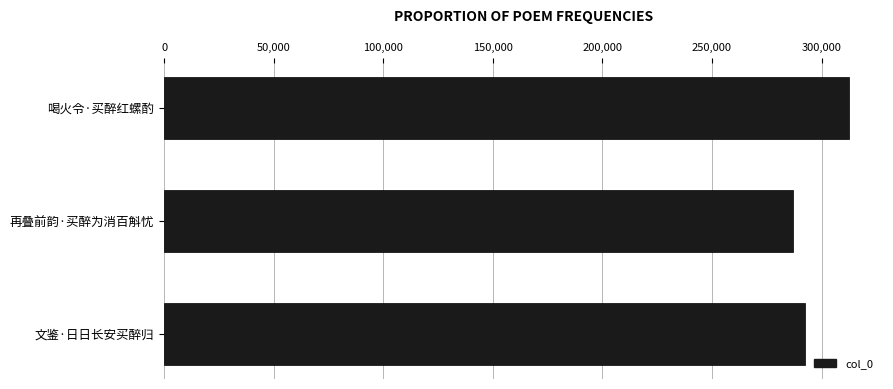

The chart shows a value of 489177 at 文鉴·日日长安买醉归. True or false?

False